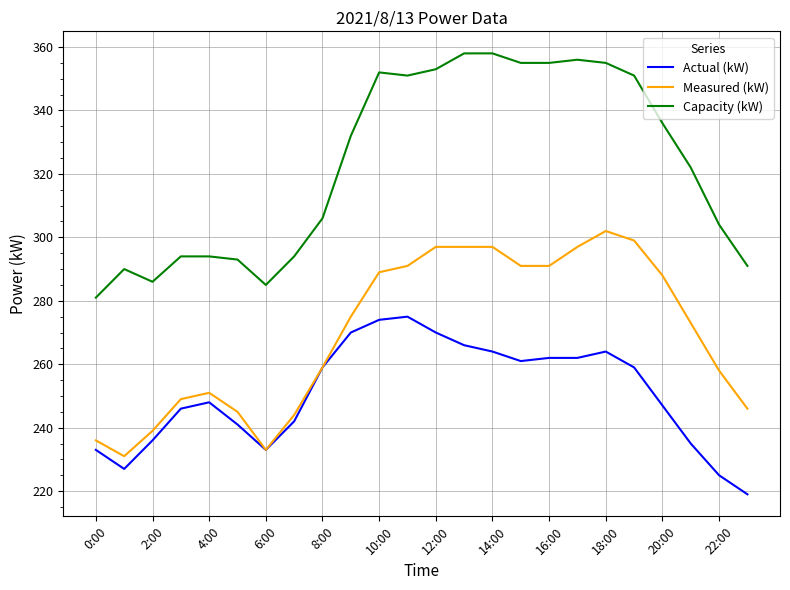

What is the maximum value for Capacity (kW)?

358